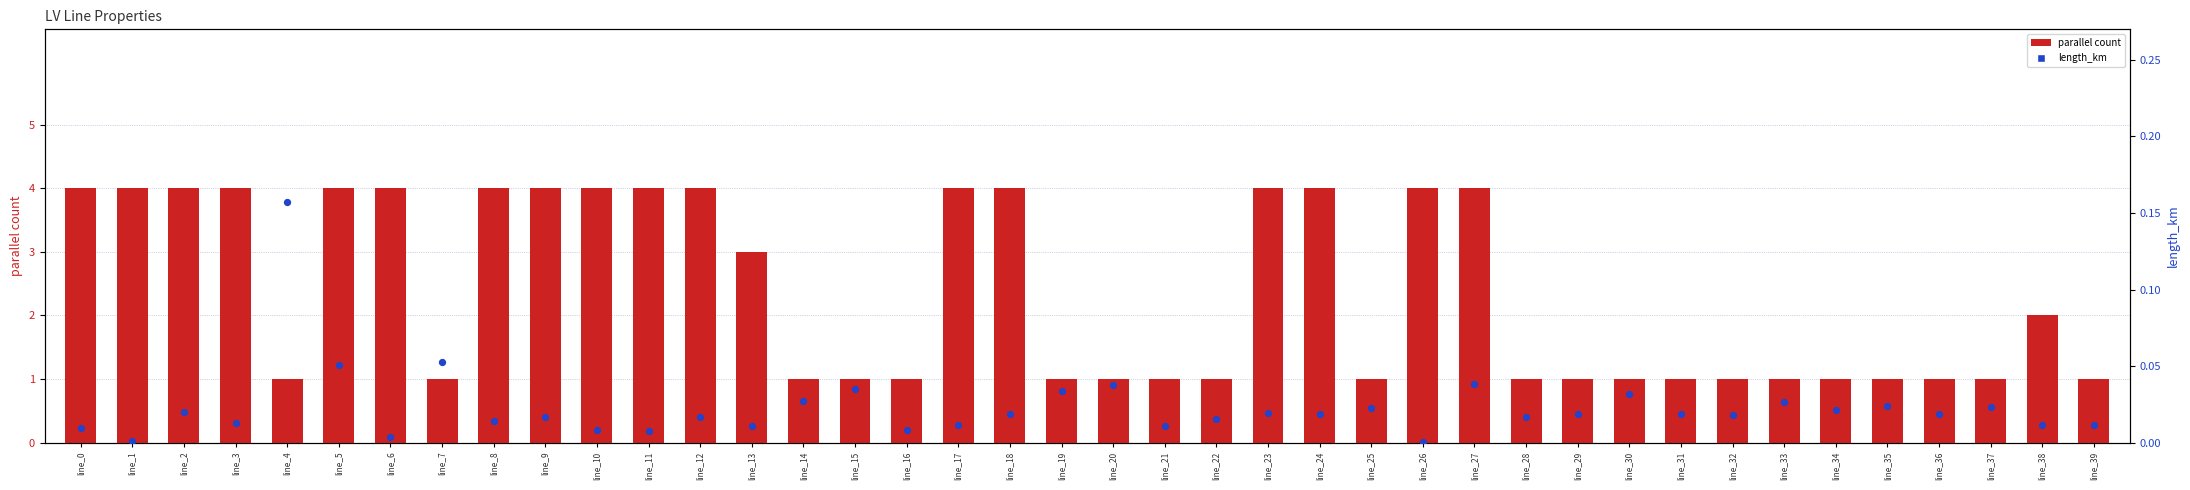

Which series has the largest total across all categories?

parallel count